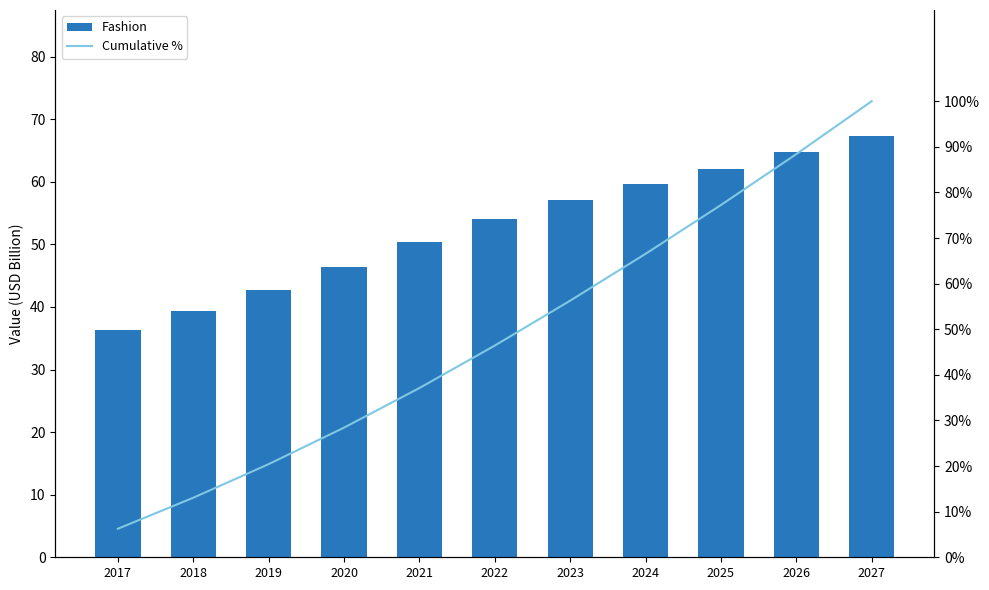

How many categories are shown in the chart?

11